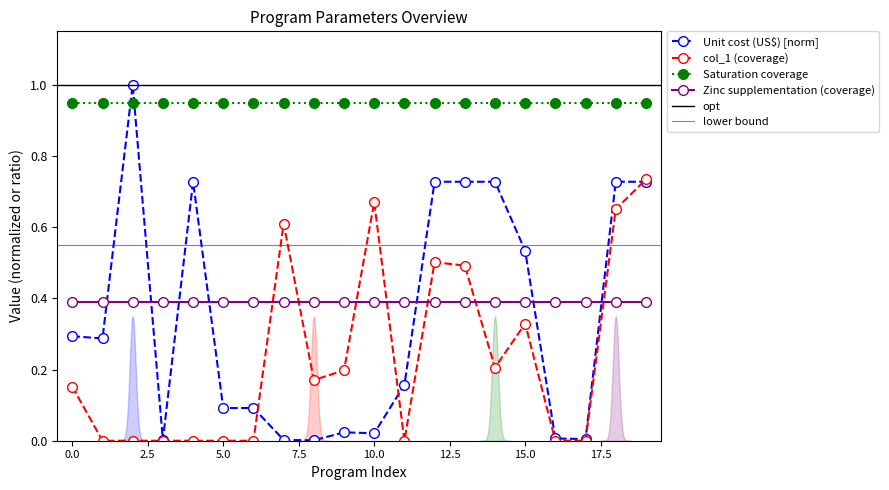

How many data points does each series have?

20